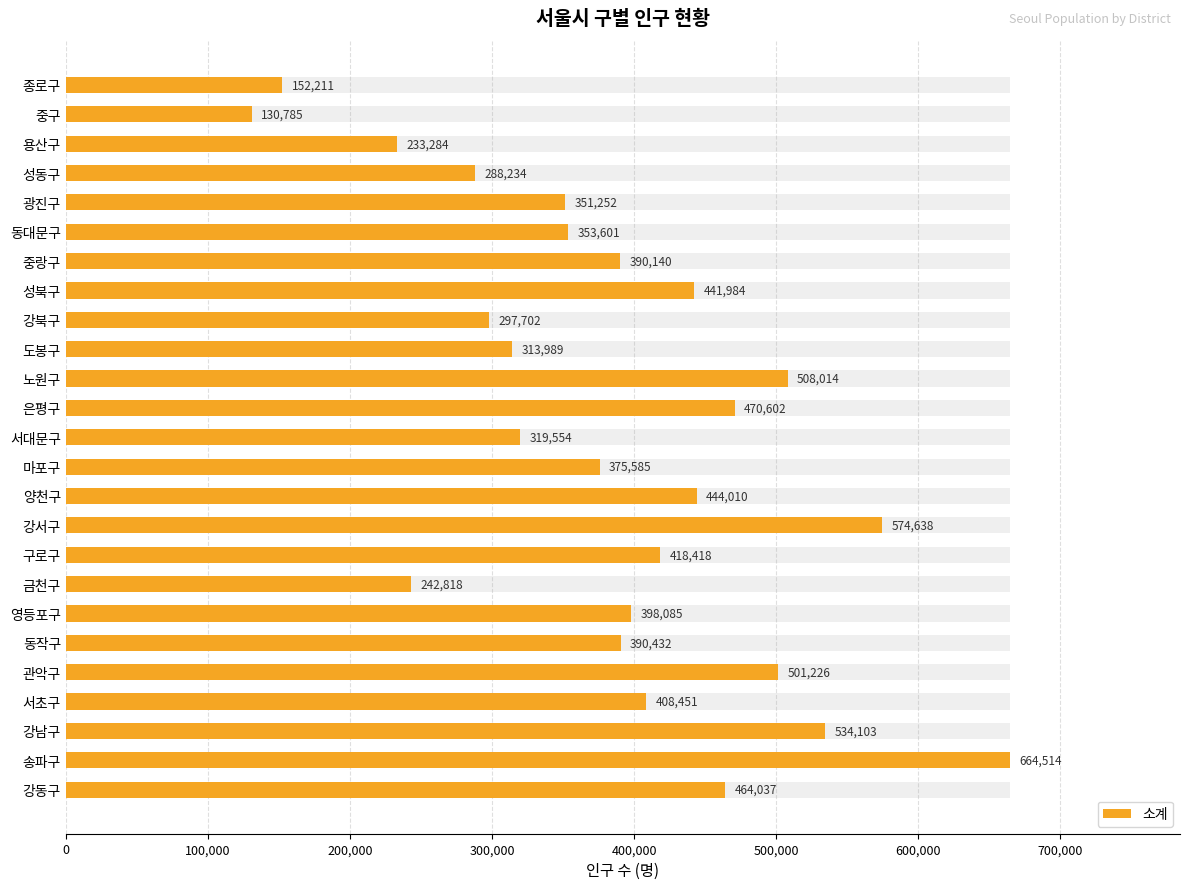

Are the bars grouped side by side (vs. stacked)?

No